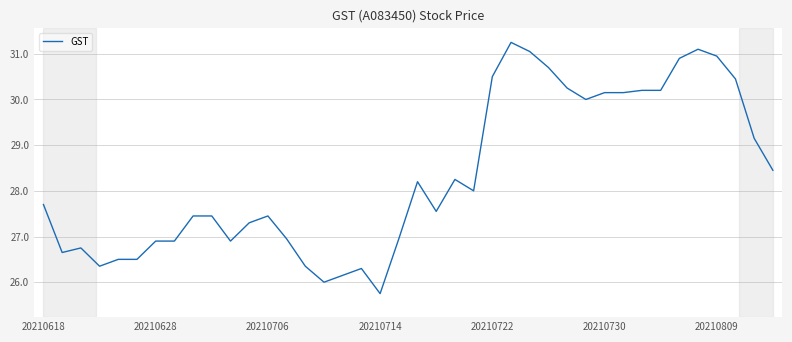

Does the chart display data point markers on the line(s)?

No